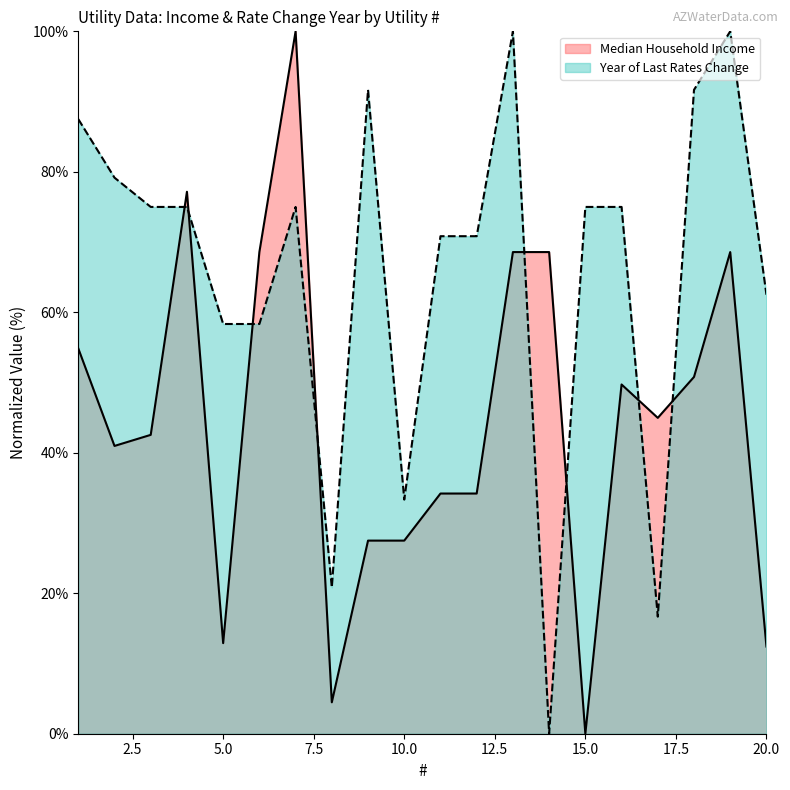

What is the sum of all Median Household Income values?

888.5